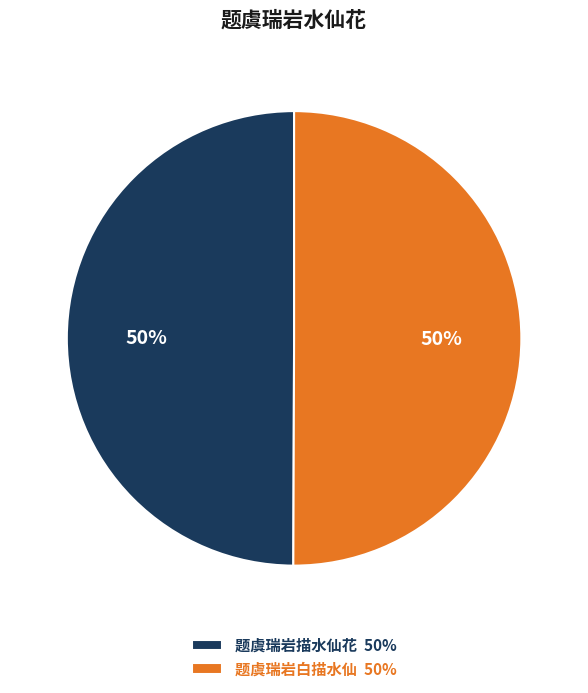

The 题虞瑞岩白描水仙 slice represents 50% of the pie. True or false?

True